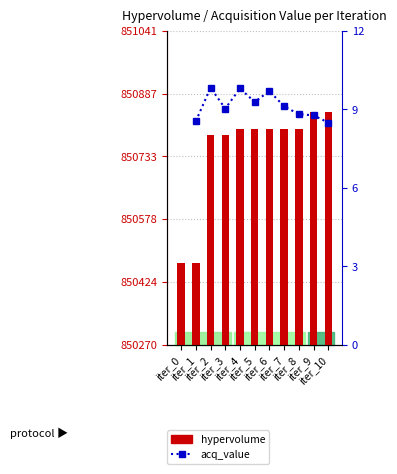

What is the approximate value of acq_value at iter_3?

9.0